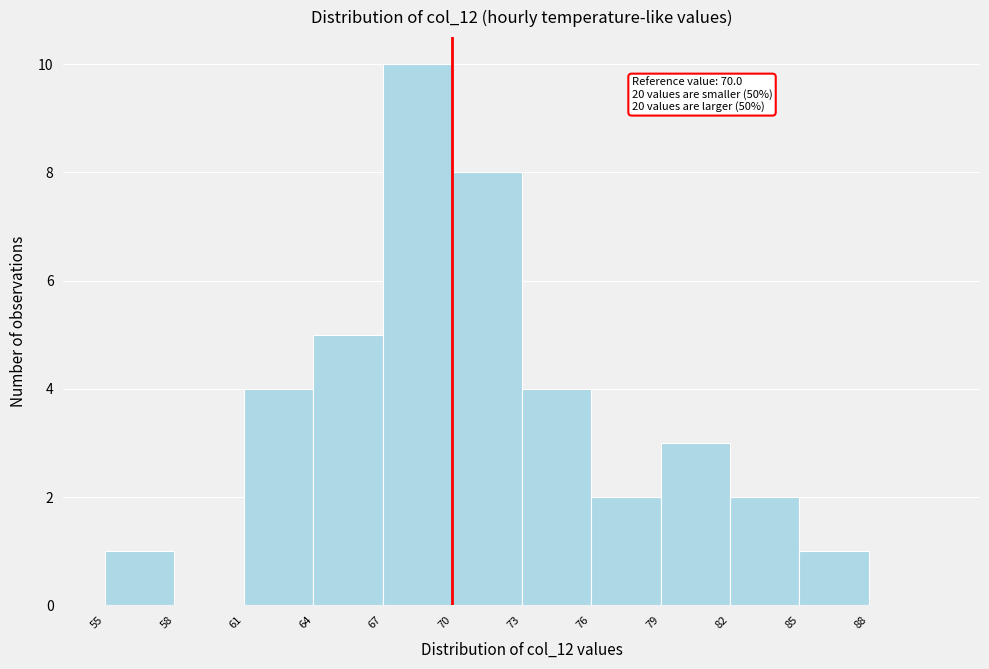

Which range on the x-axis has the tallest bar?

67 to 70